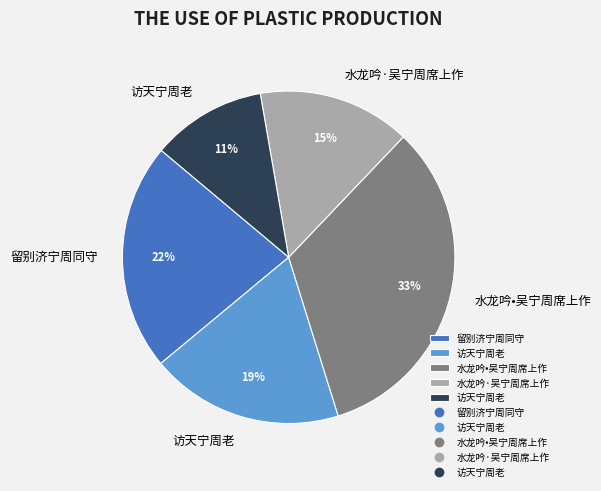

To the nearest percent, what is the average slice percentage?

20%